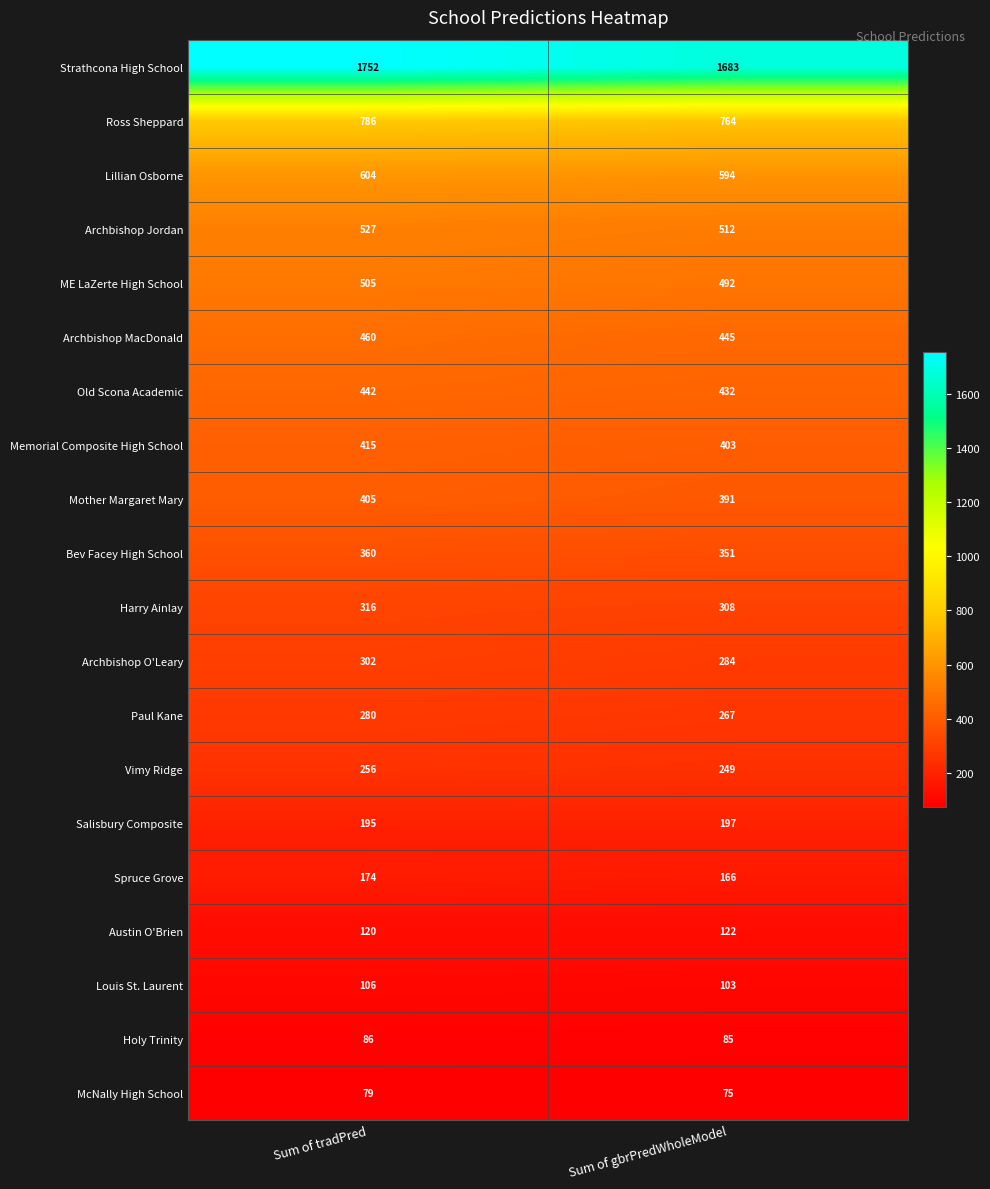

Between Sum of tradPred and Sum of gbrPredWholeModel, which series saw the biggest shift?

Strathcona High School